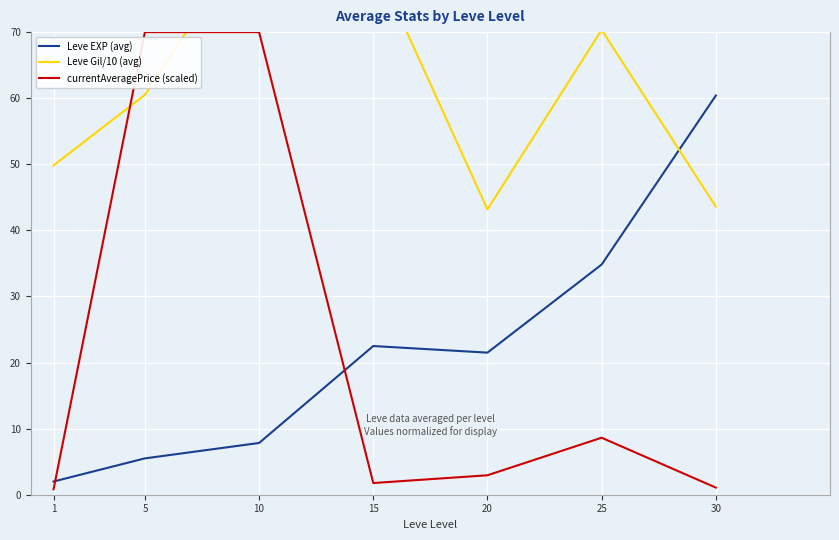

Where does the currentAveragePrice (scaled) series first go above 2?

5